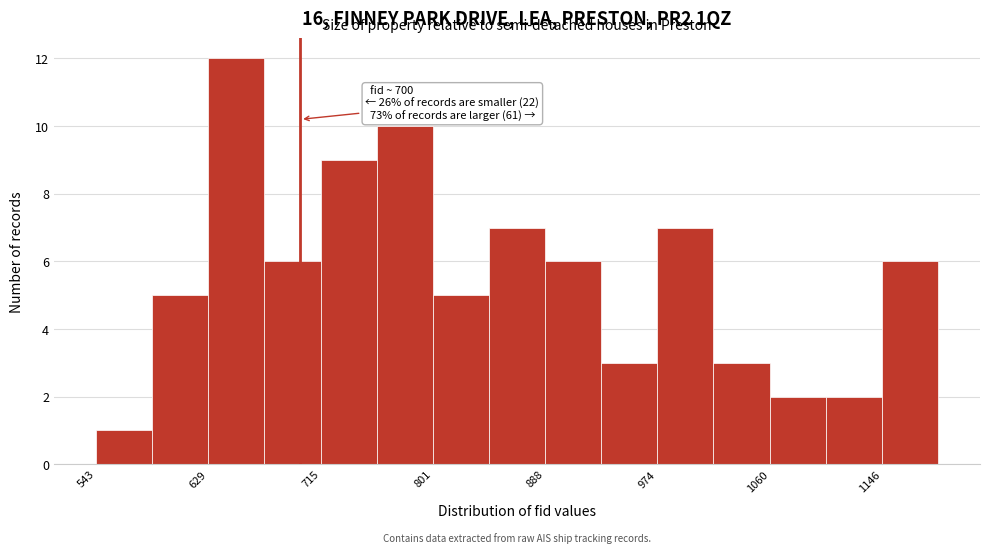

Which range on the x-axis has the tallest bar?

630 to 670